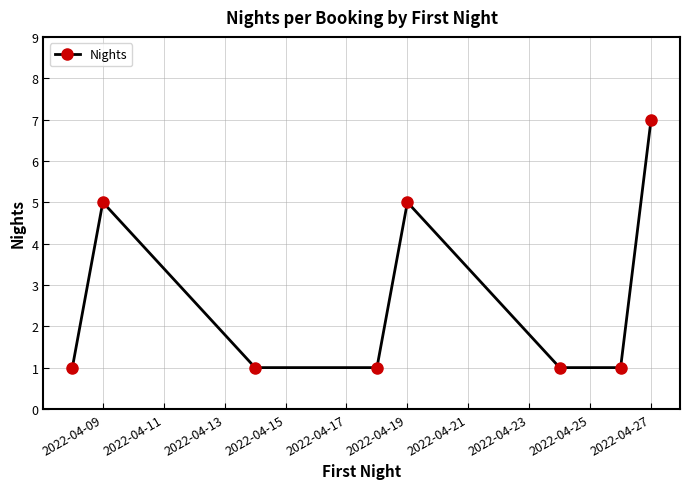

What is the value of the 6th point from the left?

1